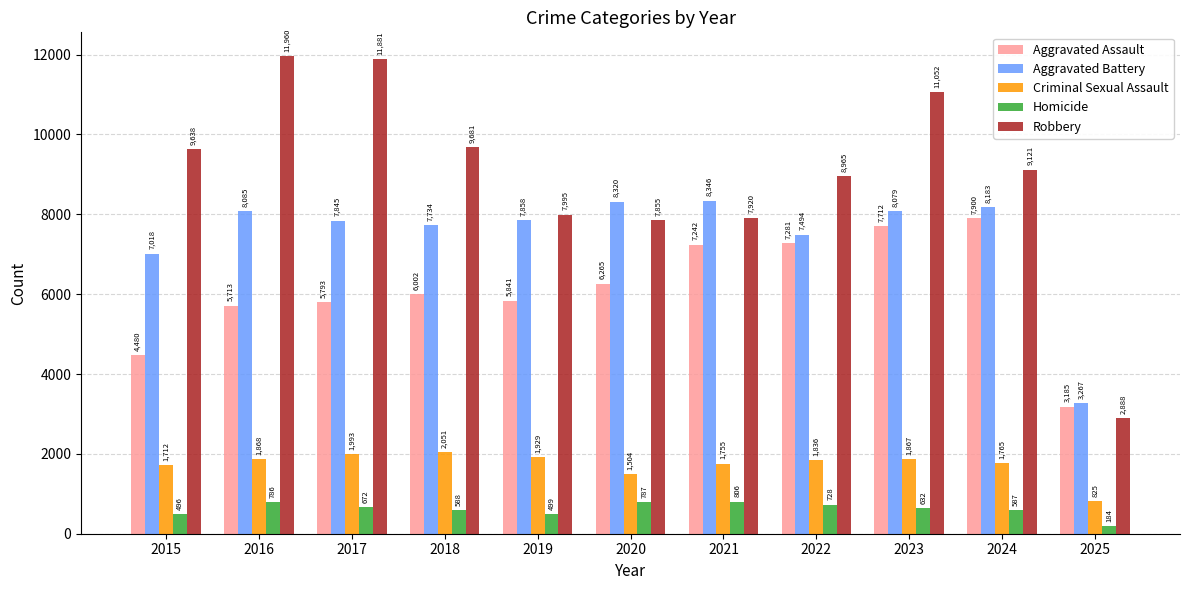

What is the difference between the maximum and minimum values in the Homicide series?

622